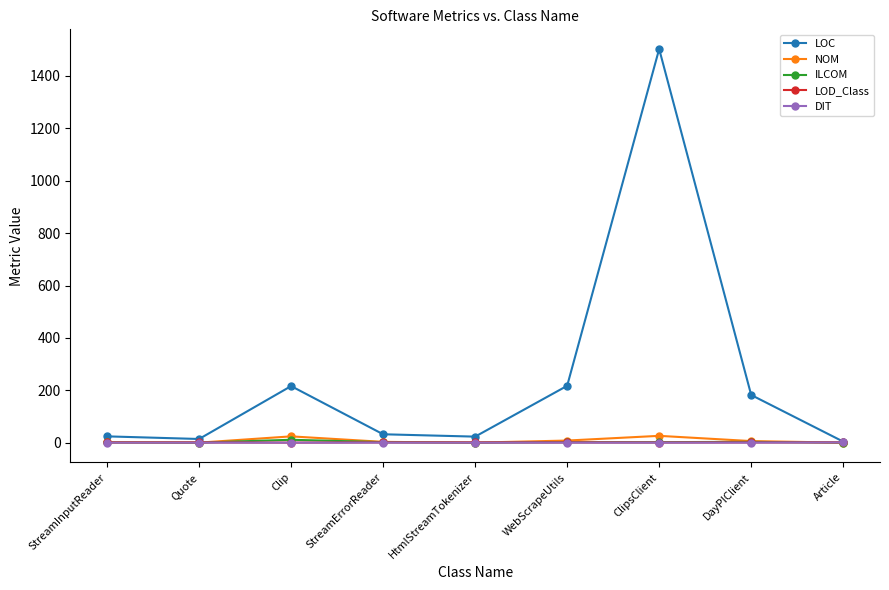

Which series has the largest total across all categories?

LOC